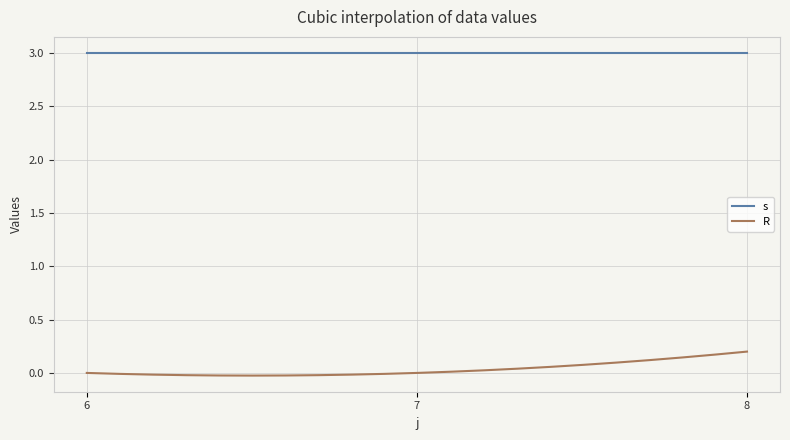

Rank the series by their average value, from highest to lowest.

s, R